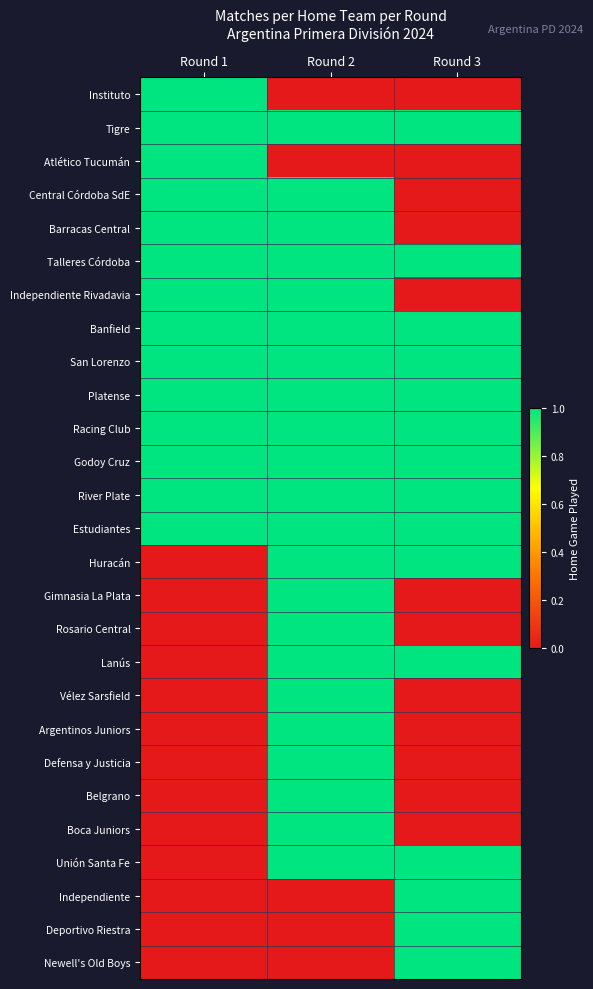

Reading left to right, transcribe all the data shown in this chart.

Instituto: Round 1=1	Round 2=0	Round 3=0
Tigre: Round 1=1	Round 2=1	Round 3=1
Atlético Tucumán: Round 1=1	Round 2=0	Round 3=0
Central Córdoba SdE: Round 1=1	Round 2=1	Round 3=0
Barracas Central: Round 1=1	Round 2=1	Round 3=0
Talleres Córdoba: Round 1=1	Round 2=1	Round 3=1
Independiente Rivadavia: Round 1=1	Round 2=1	Round 3=0
Banfield: Round 1=1	Round 2=1	Round 3=1
San Lorenzo: Round 1=1	Round 2=1	Round 3=1
Platense: Round 1=1	Round 2=1	Round 3=1
Racing Club: Round 1=1	Round 2=1	Round 3=1
Godoy Cruz: Round 1=1	Round 2=1	Round 3=1
River Plate: Round 1=1	Round 2=1	Round 3=1
Estudiantes: Round 1=1	Round 2=1	Round 3=1
Huracán: Round 1=0	Round 2=1	Round 3=1
Gimnasia La Plata: Round 1=0	Round 2=1	Round 3=0
Rosario Central: Round 1=0	Round 2=1	Round 3=0
Lanús: Round 1=0	Round 2=1	Round 3=1
Vélez Sarsfield: Round 1=0	Round 2=1	Round 3=0
Argentinos Juniors: Round 1=0	Round 2=1	Round 3=0
Defensa y Justicia: Round 1=0	Round 2=1	Round 3=0
Belgrano: Round 1=0	Round 2=1	Round 3=0
Boca Juniors: Round 1=0	Round 2=1	Round 3=0
Unión Santa Fe: Round 1=0	Round 2=1	Round 3=1
Independiente: Round 1=0	Round 2=0	Round 3=1
Deportivo Riestra: Round 1=0	Round 2=0	Round 3=1
Newell's Old Boys: Round 1=0	Round 2=0	Round 3=1